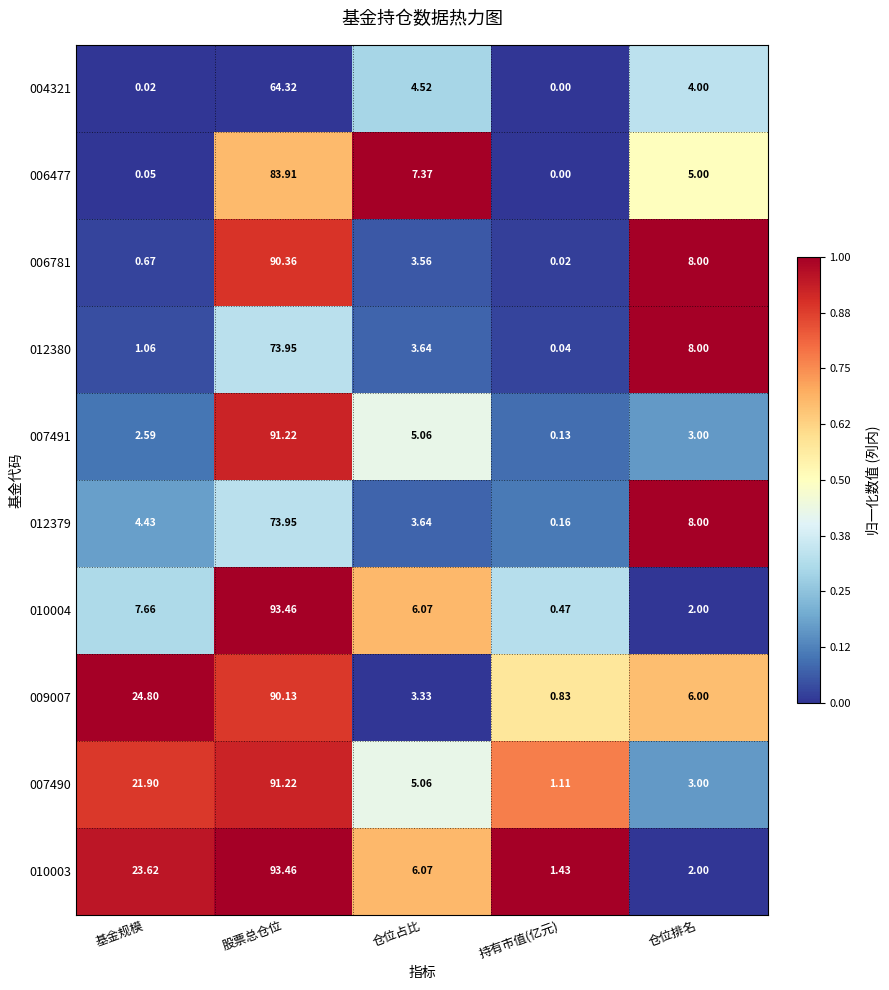

Is the value of 007491 at 基金规模 greater than the value of 006477 at 持有市值(亿元)?

Yes